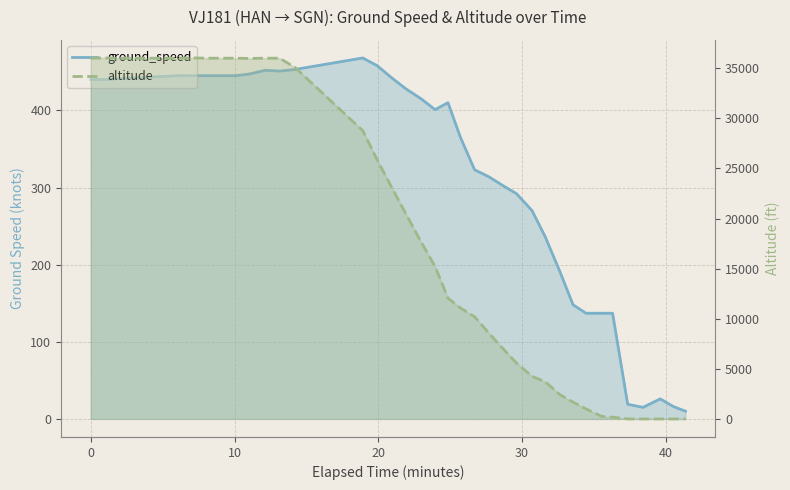

In ground_speed, how many points are lower than both neighbors (excluding endpoints)?

3